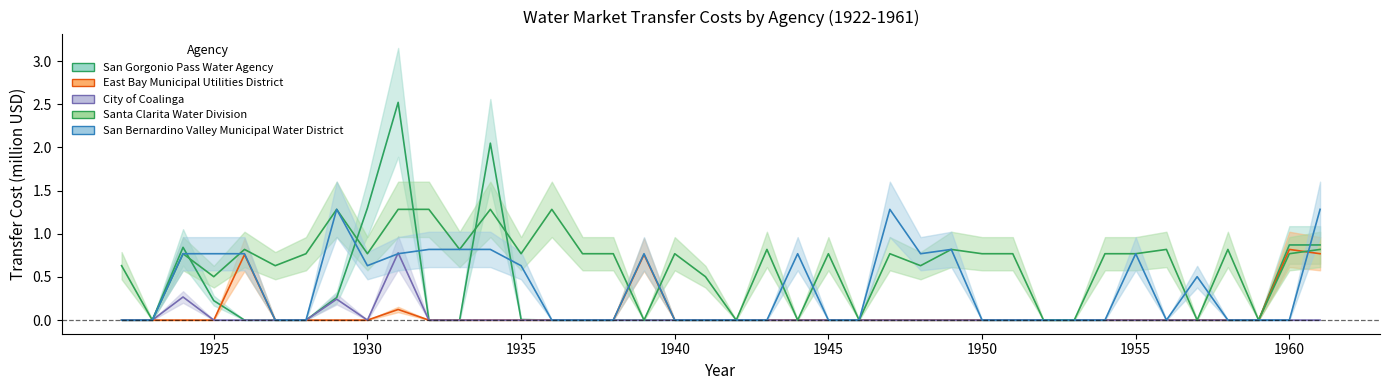

What is the difference between the maximum and second lowest values in the San Gorgonio Pass Water Agency series?

2.5